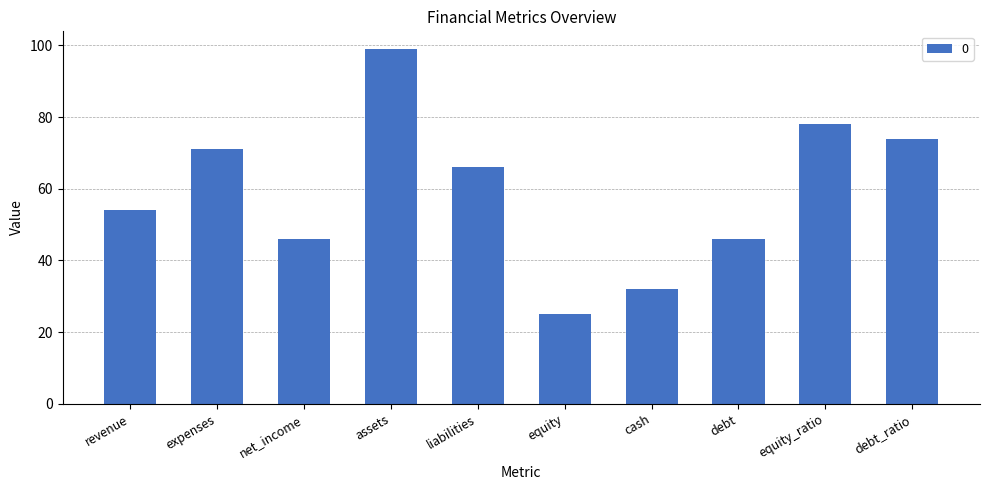

Reading left to right, list all the values displayed in this chart.

54	71	46	99	66	25	32	46	78	74